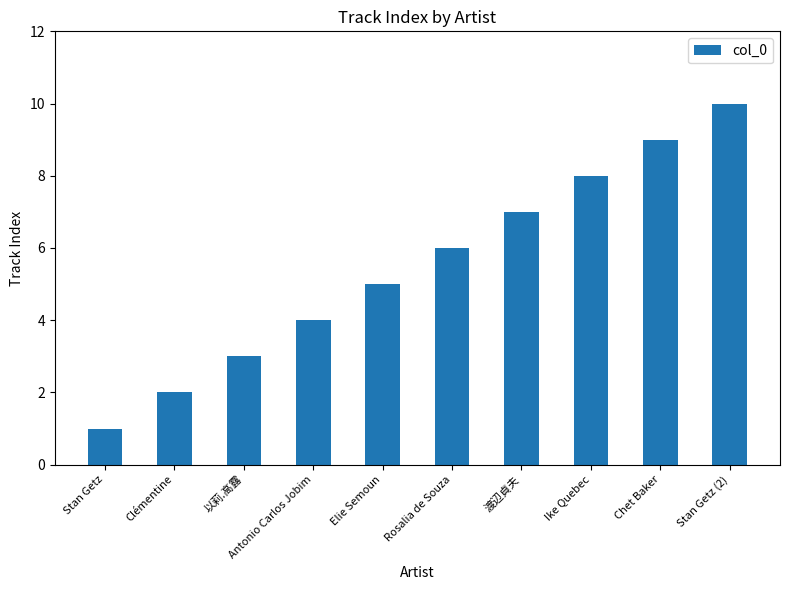

How many distinct data groups are displayed?

1